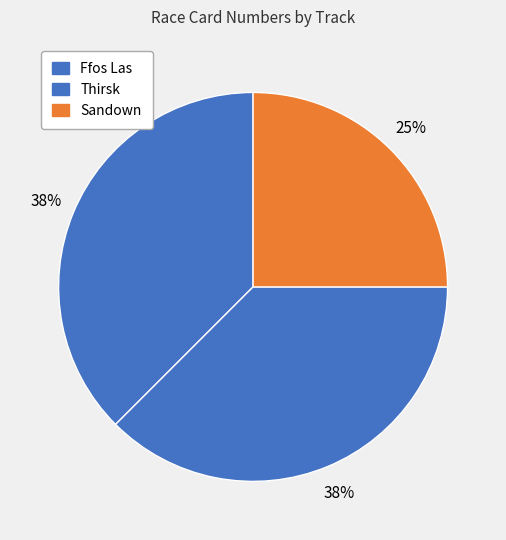

How many slices are in this pie chart?

3